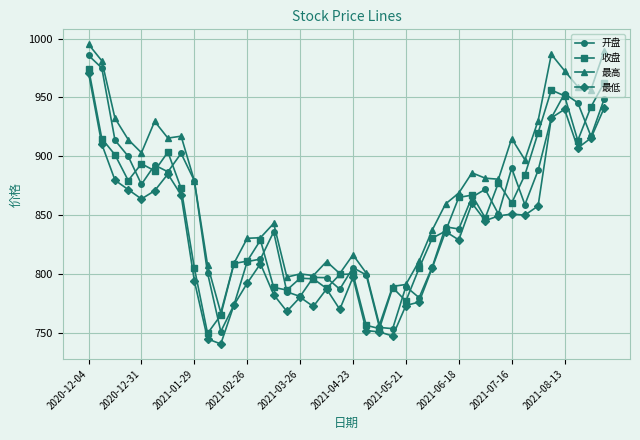

What is the maximum value shown in the chart?

995.2